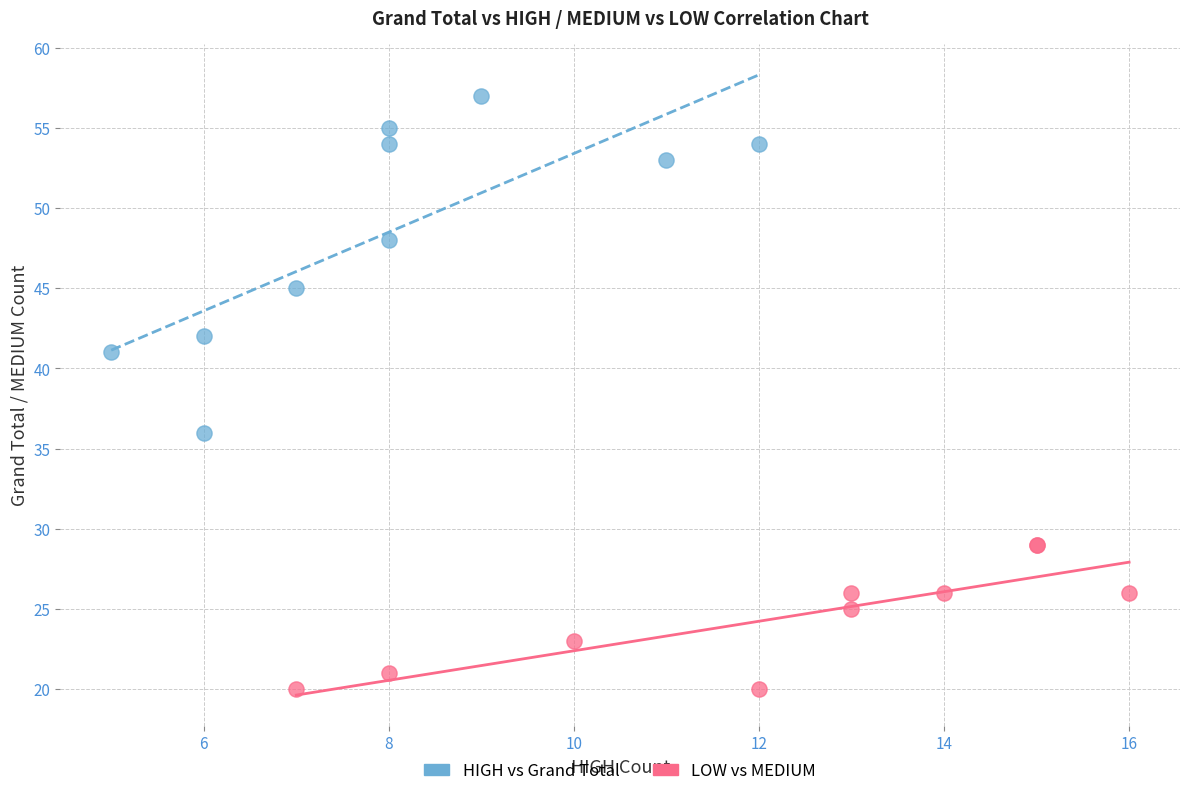

Which series has the largest Y range (max minus min)?

HIGH vs Grand Total